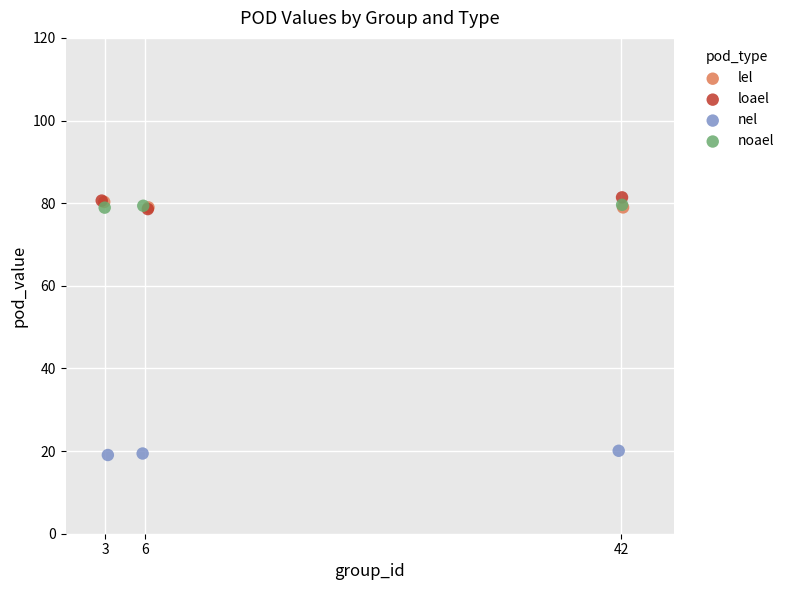

What are all the series names shown in the legend?

lel, loael, nel, noael